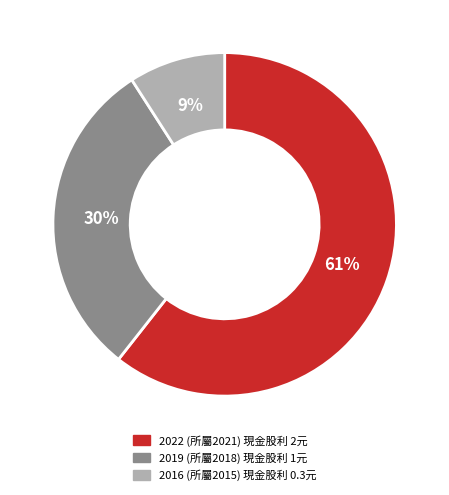

Does any single category account for the majority?

Yes